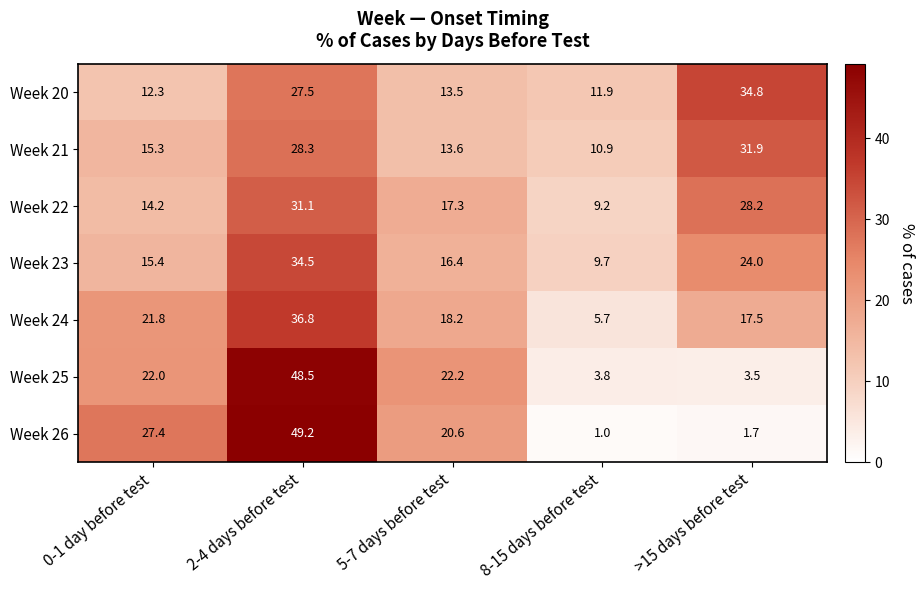

What is the difference between the highest and lowest values at 2-4 days before test?

21.7